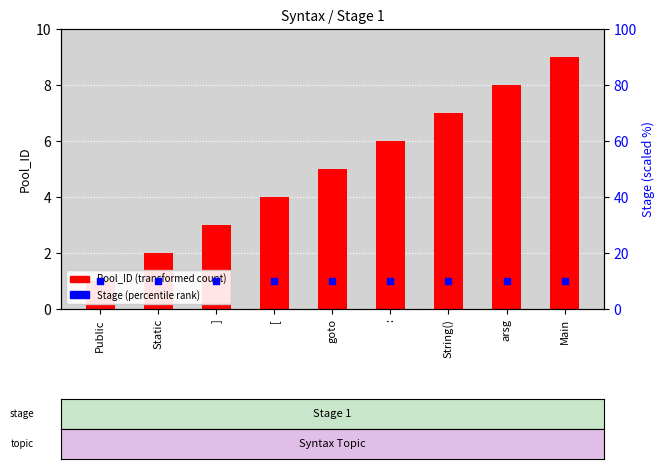

At how many categories does at least one series exceed 1?

9